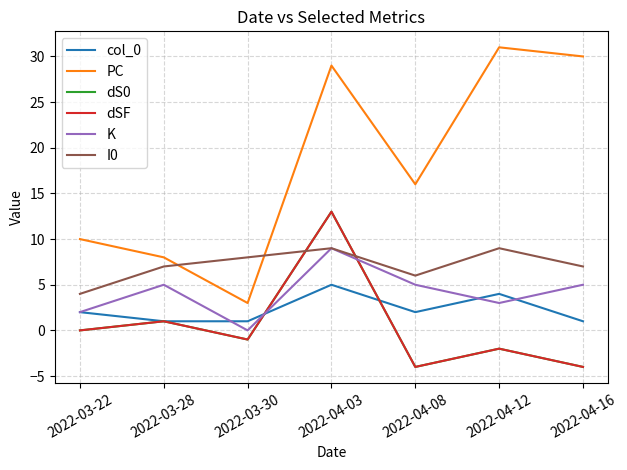

Is this an area chart (filled region under the line)?

No